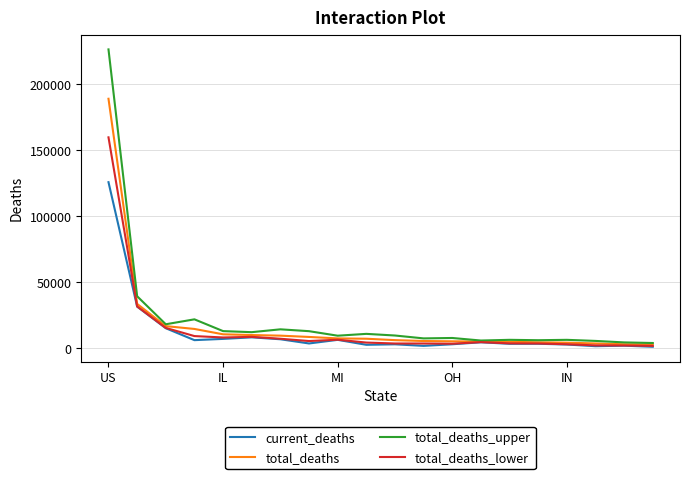

Which series has the largest range (max minus min)?

total_deaths_upper